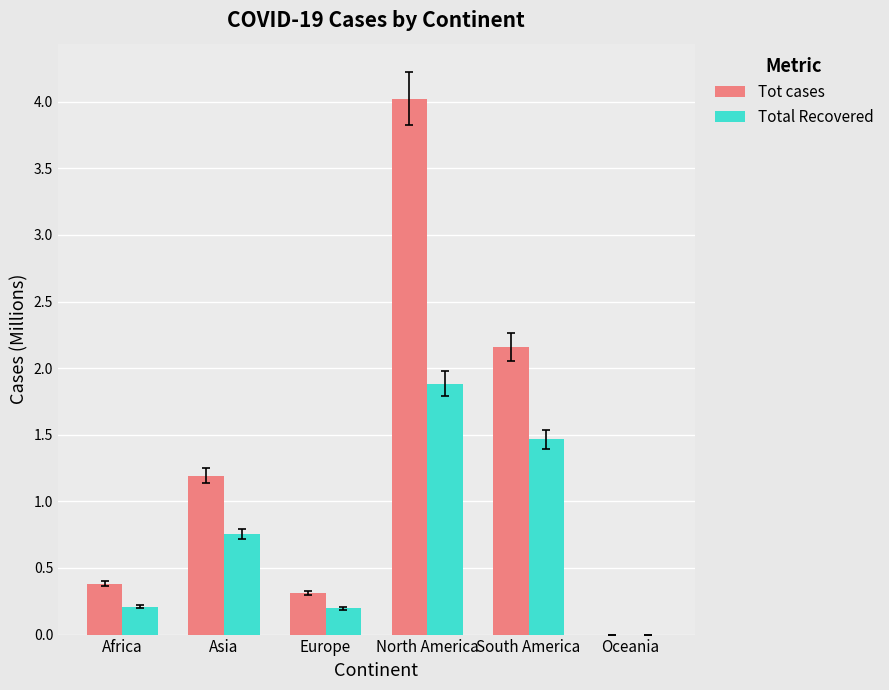

Which series has the largest total across all categories?

Tot cases